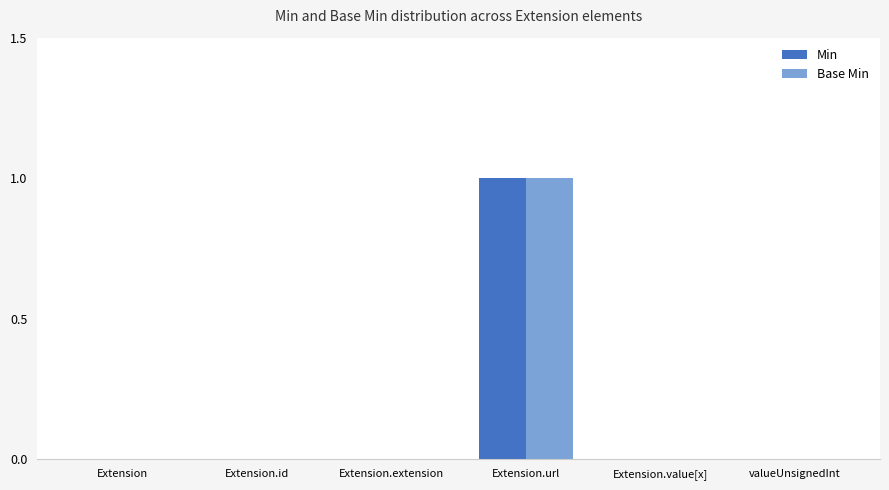

How many distinct data groups are displayed?

2